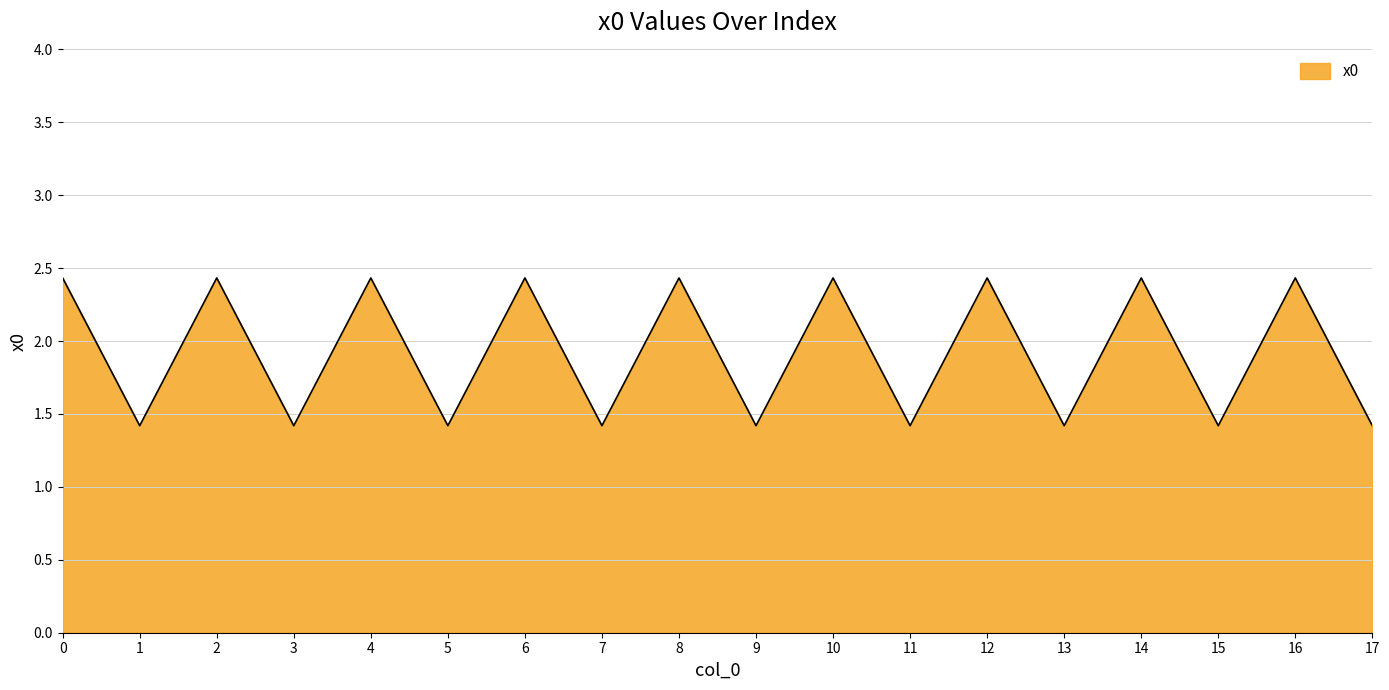

What is the difference between the values at 2 and 1?

1.0